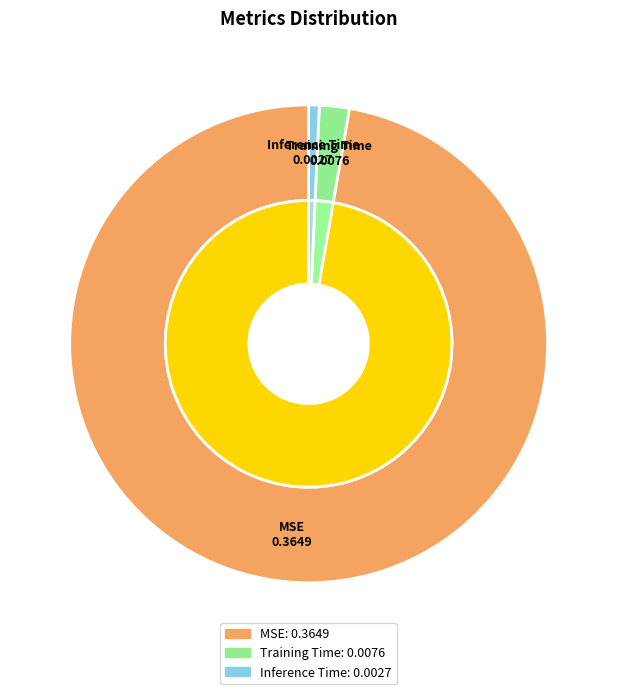

To the nearest percent, what is the combined percentage of Inference Time and Training Time?

3%